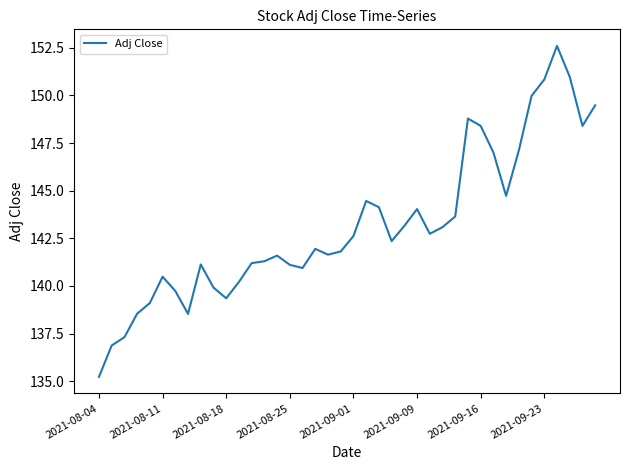

What is the difference between the maximum and minimum values?

17.4